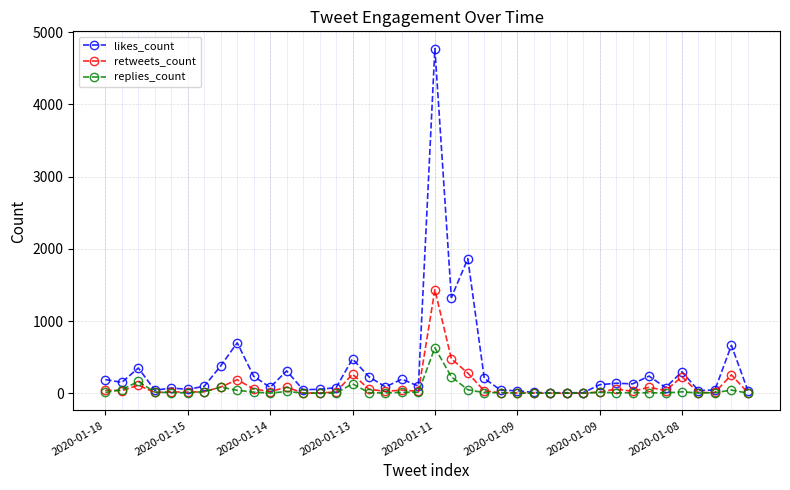

Is this an area chart (filled region under the line)?

No